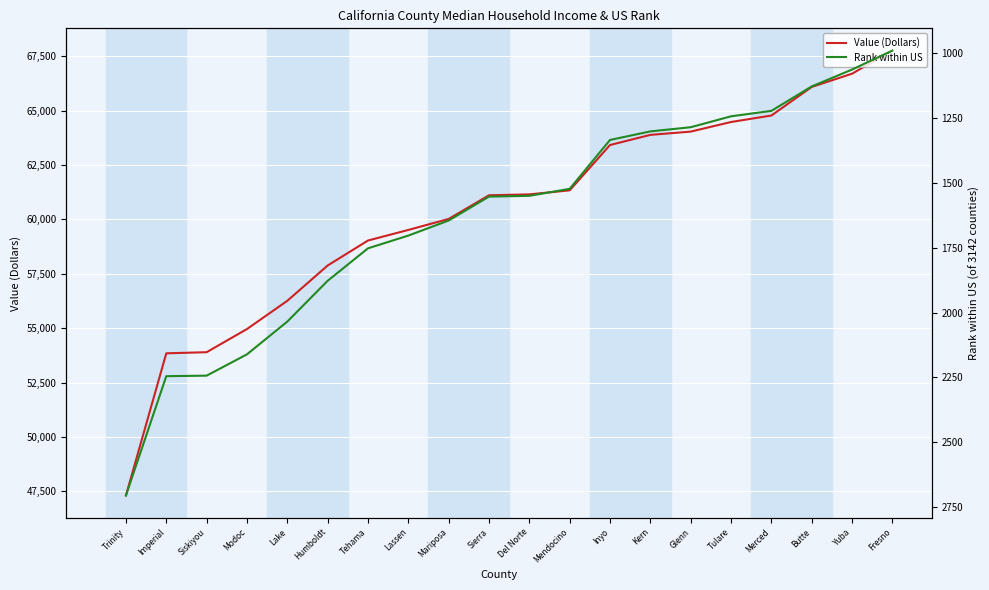

Is the value of Value (Dollars) at Imperial greater than the value of Rank within US at Modoc?

Yes